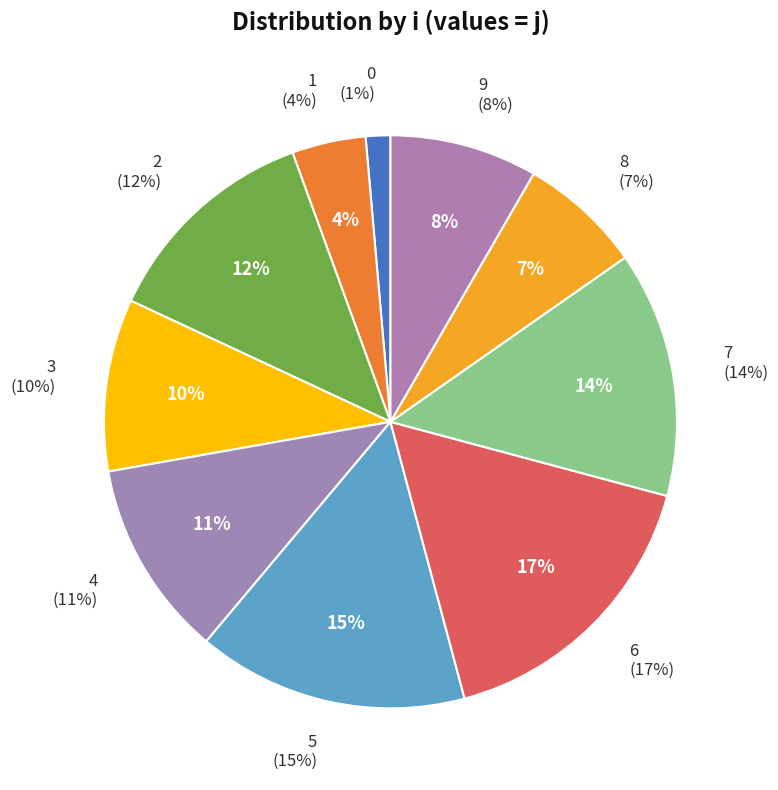

Does 2 represent more than half of the total?

No